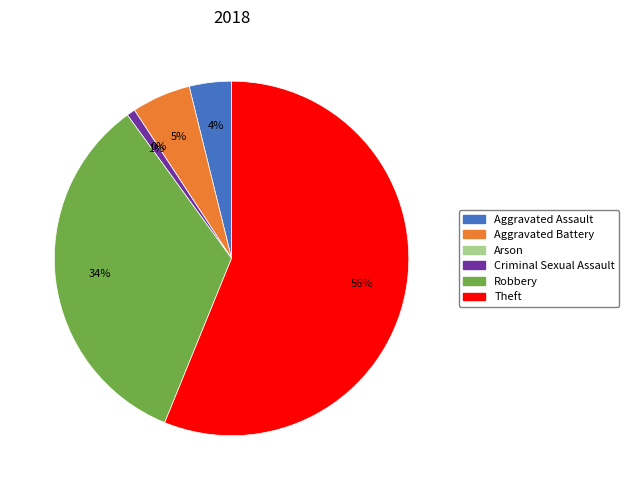

The Robbery slice represents 34% of the pie. True or false?

True